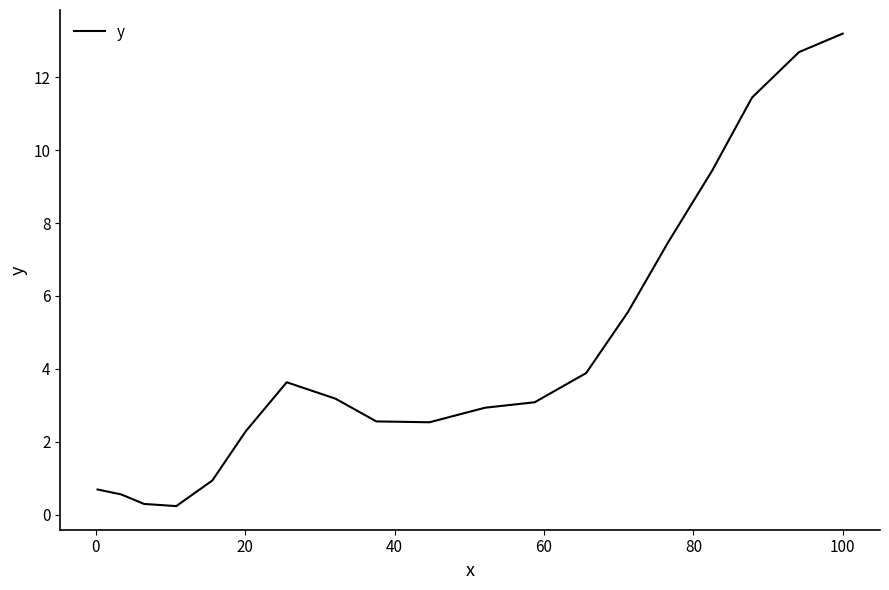

What is the greatest value displayed?

13.2